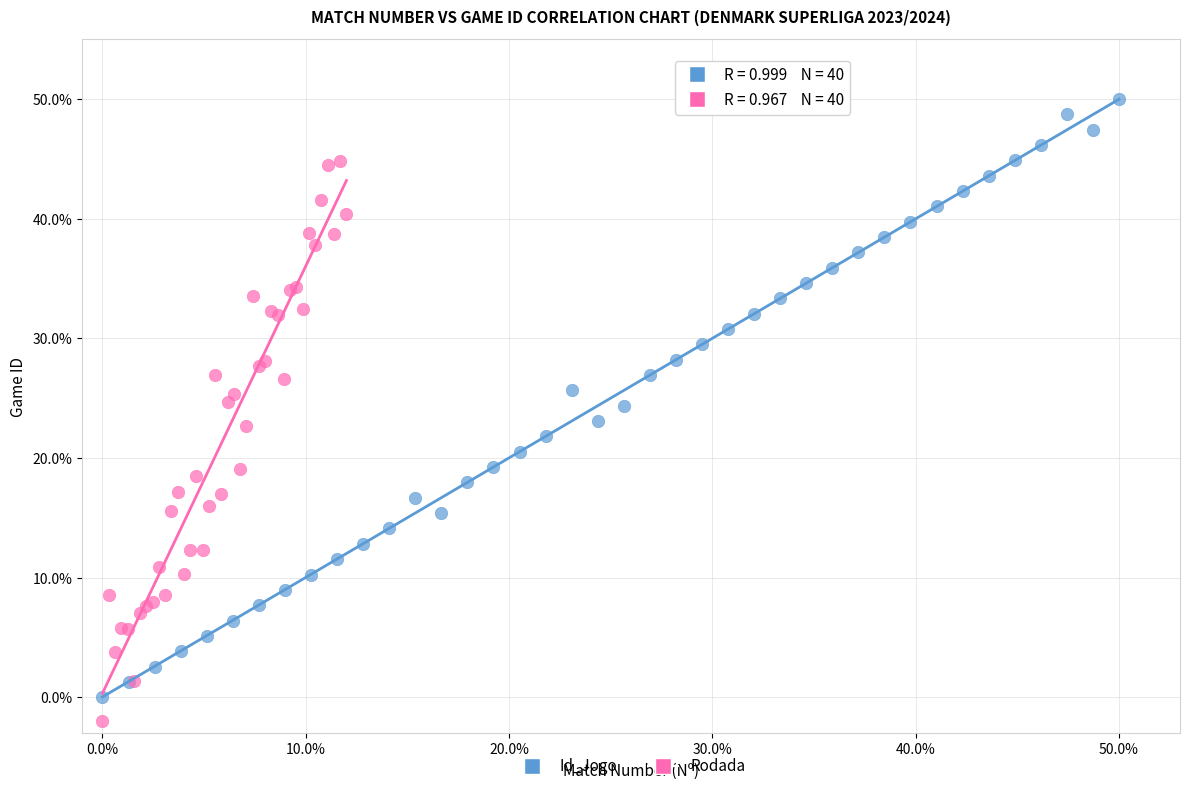

Which series contains the highest Y value?

Id_Jogo